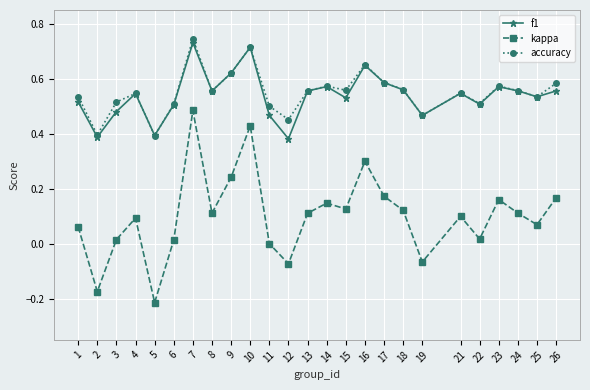

The value of accuracy at 12 is 0.5. True or false?

True